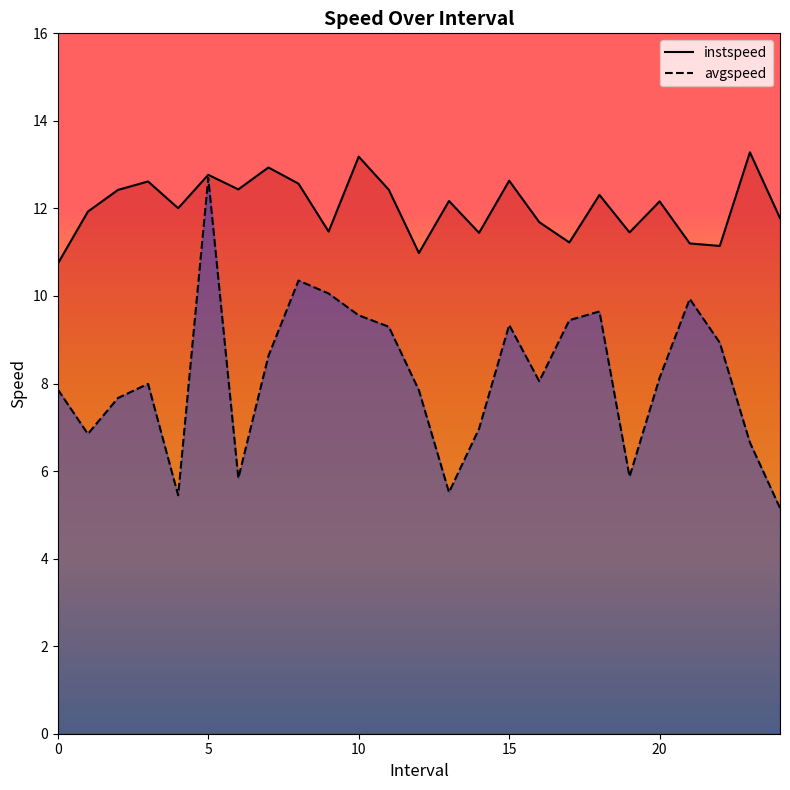

Which has a higher value, 11.0 or 12.0?

11.0